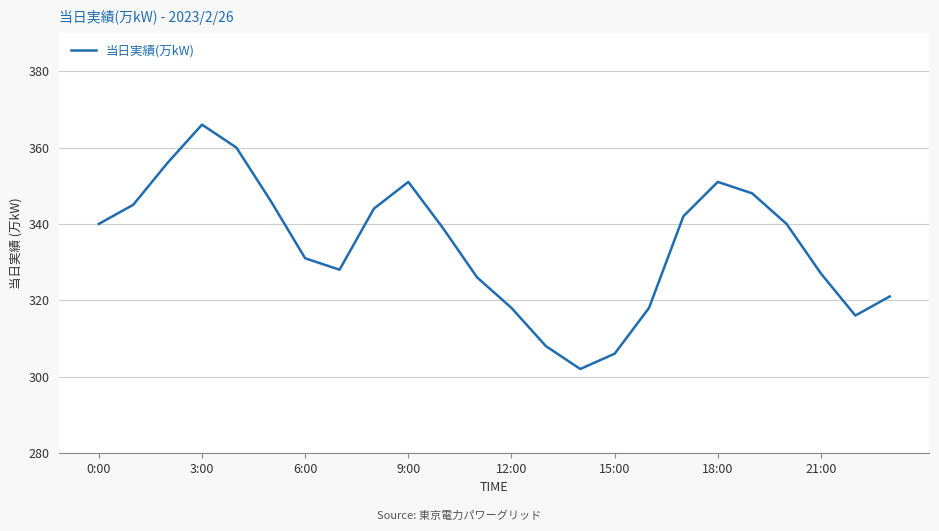

What is the greatest value displayed?

366